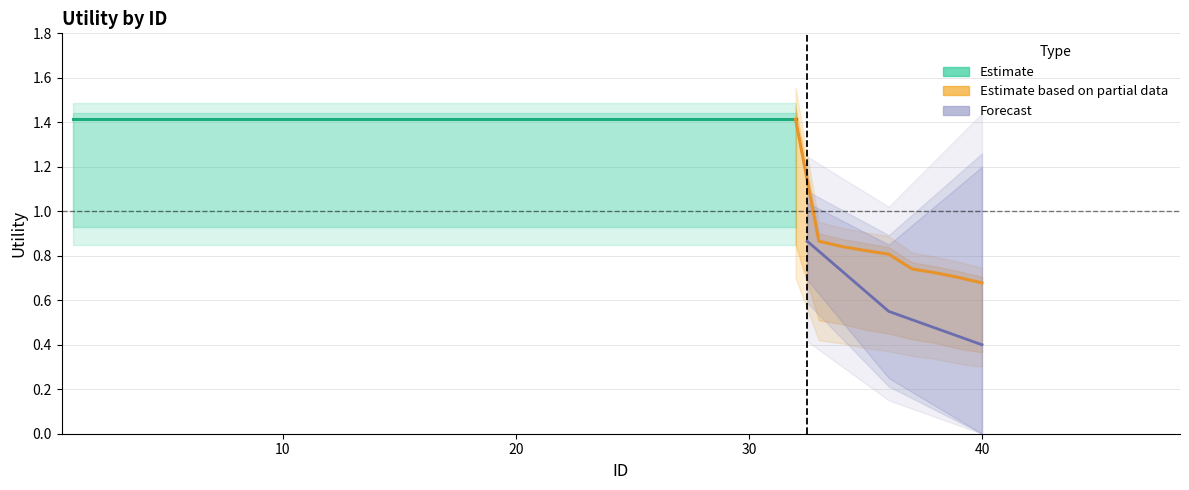

Which label corresponds to the largest value in the chart?

1